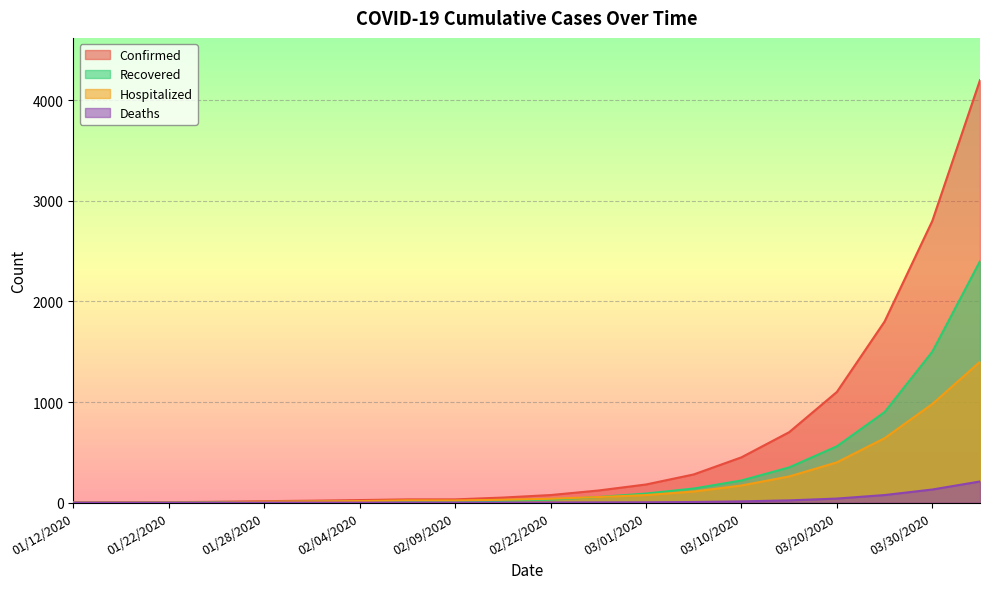

Rank the series by their average value, from highest to lowest.

Confirmed, Recovered, Hospitalized, Deaths